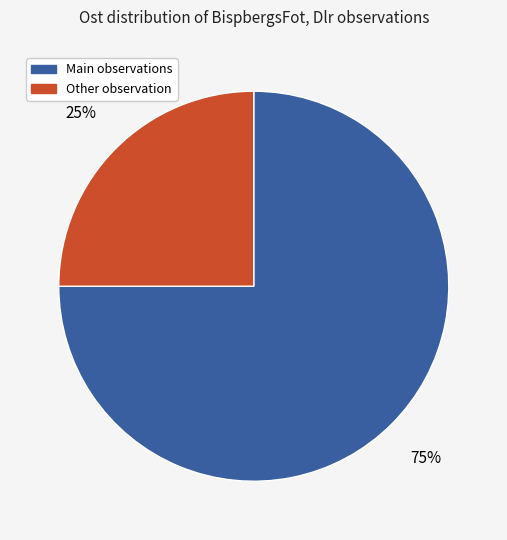

Is there any slice that represents more than half of the pie?

Yes